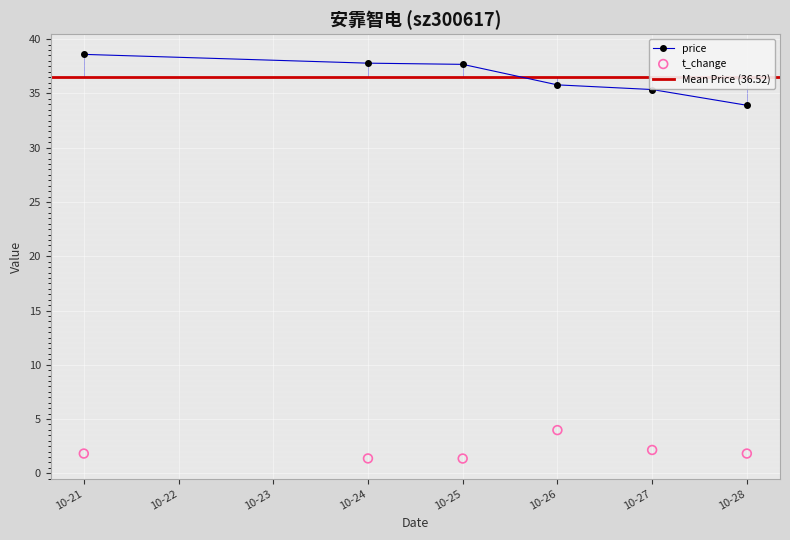

At how many categories does at least one series exceed 3?

6